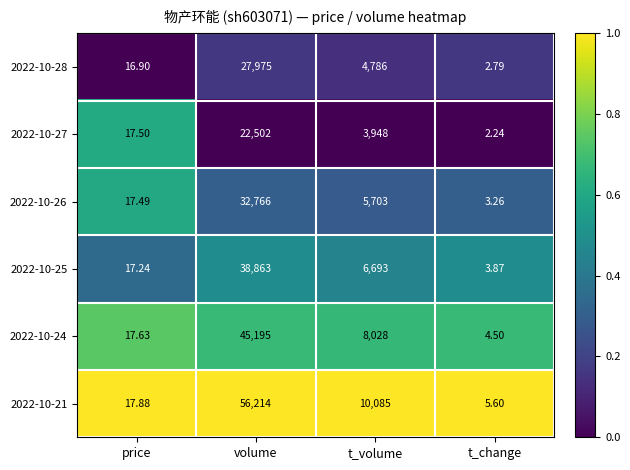

Rank the series at t_volume from lowest to highest value.

2022-10-27, 2022-10-28, 2022-10-26, 2022-10-25, 2022-10-24, 2022-10-21